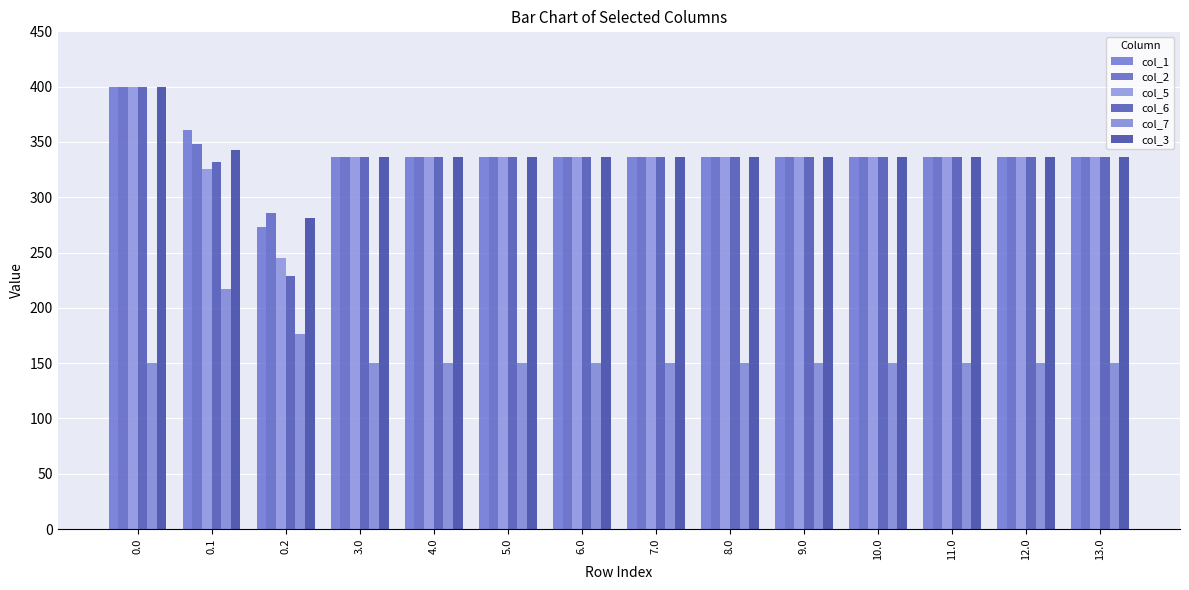

Reading left to right, transcribe all the data shown in this chart.

col_1: 0.0=400.0	0.1=361.1	0.2=272.7	3.0=336.0	4.0=336.0	5.0=336.0	6.0=336.0	7.0=336.0	8.0=336.0	9.0=336.0	10.0=336.0	11.0=336.0	12.0=336.0	13.0=336.0
col_2: 0.0=400.0	0.1=347.9	0.2=285.5	3.0=336.0	4.0=336.0	5.0=336.0	6.0=336.0	7.0=336.0	8.0=336.0	9.0=336.0	10.0=336.0	11.0=336.0	12.0=336.0	13.0=336.0
col_5: 0.0=400.0	0.1=325.7	0.2=245.0	3.0=336.0	4.0=336.0	5.0=336.0	6.0=336.0	7.0=336.0	8.0=336.0	9.0=336.0	10.0=336.0	11.0=336.0	12.0=336.0	13.0=336.0
col_6: 0.0=400.0	0.1=332.2	0.2=228.8	3.0=336.0	4.0=336.0	5.0=336.0	6.0=336.0	7.0=336.0	8.0=336.0	9.0=336.0	10.0=336.0	11.0=336.0	12.0=336.0	13.0=336.0
col_7: 0.0=150.1	0.1=217.1	0.2=176.6	3.0=150.1	4.0=150.1	5.0=150.1	6.0=150.1	7.0=150.1	8.0=150.1	9.0=150.1	10.0=150.1	11.0=150.1	12.0=150.1	13.0=150.1
col_3: 0.0=400.0	0.1=342.7	0.2=281.0	3.0=336.0	4.0=336.0	5.0=336.0	6.0=336.0	7.0=336.0	8.0=336.0	9.0=336.0	10.0=336.0	11.0=336.0	12.0=336.0	13.0=336.0